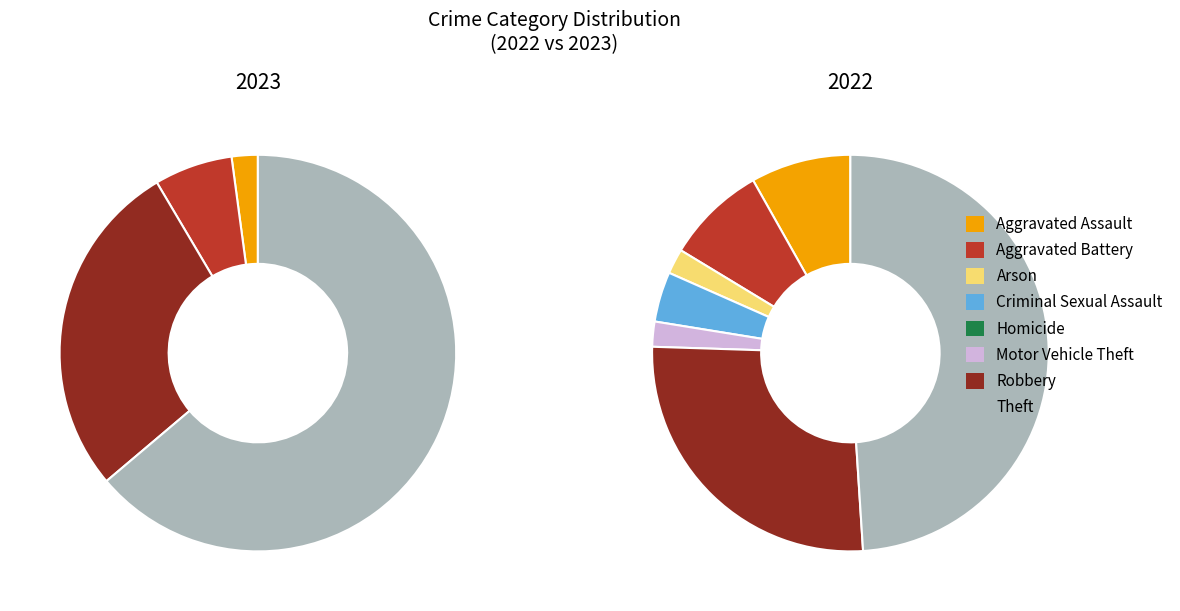

Count the number of slices in the pie.

8